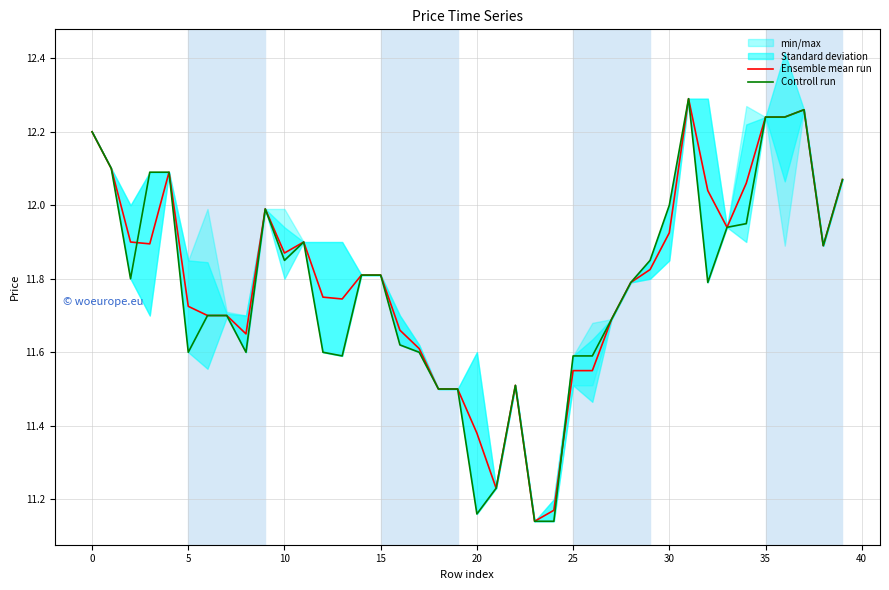

How many interior local peaks does the Controll run series have?

5